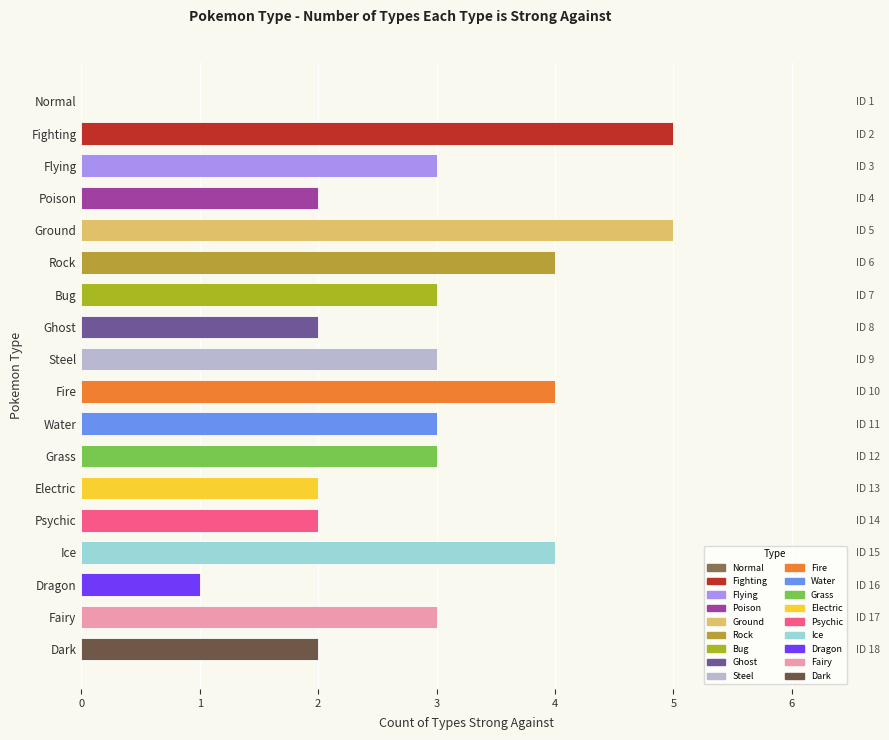

Are the bars grouped side by side (vs. stacked)?

No